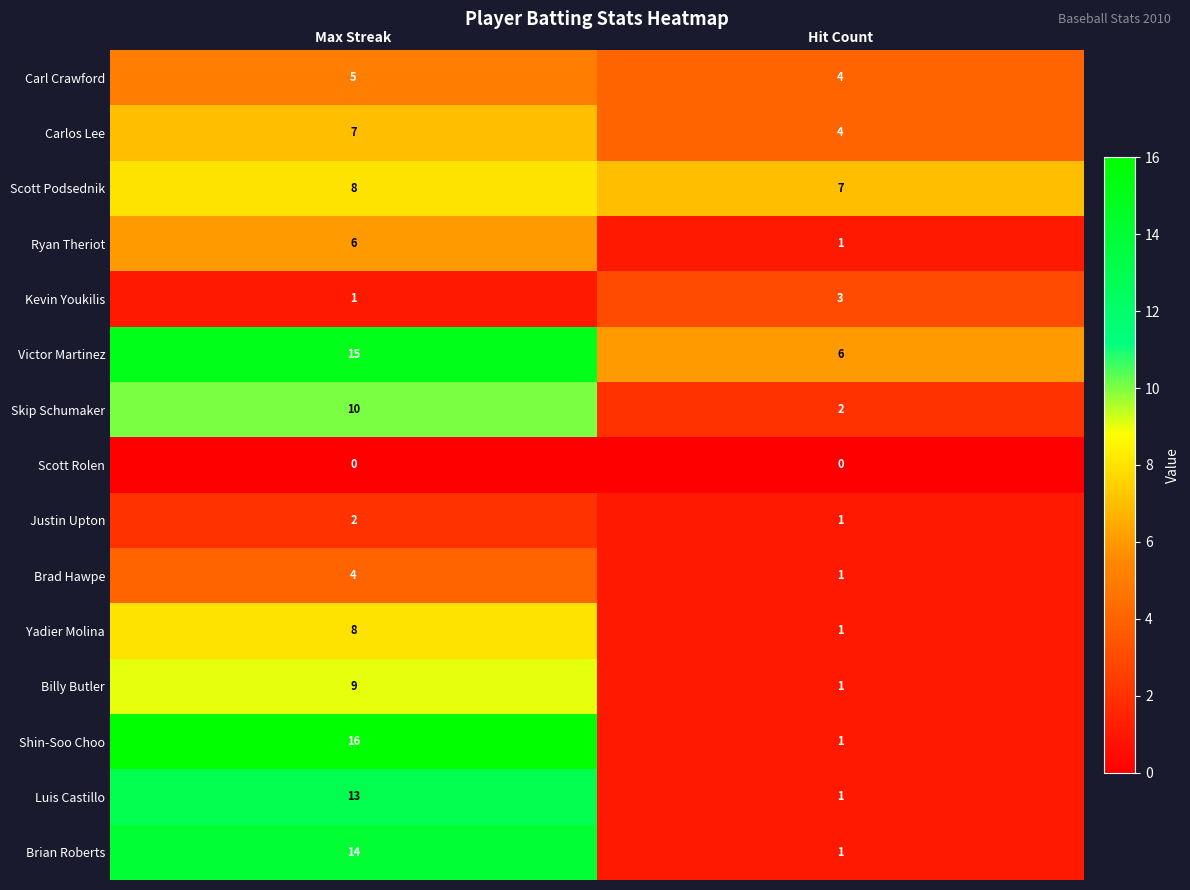

At which category is the sum across all series the highest?

Max Streak